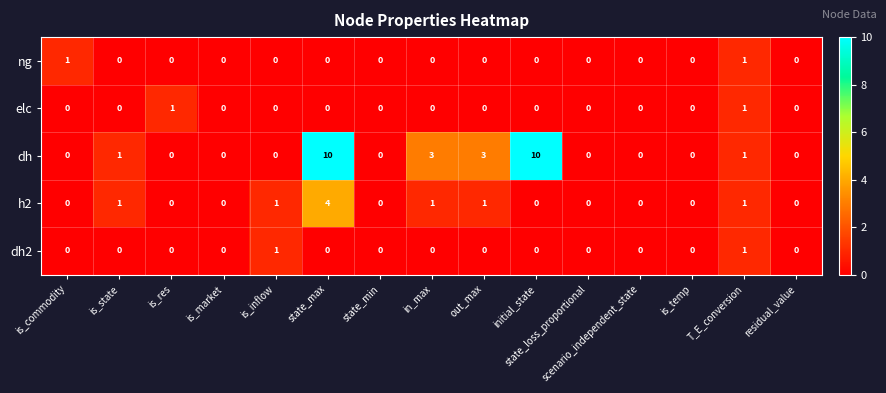

Count the ng values in the range 0 to 1.

15